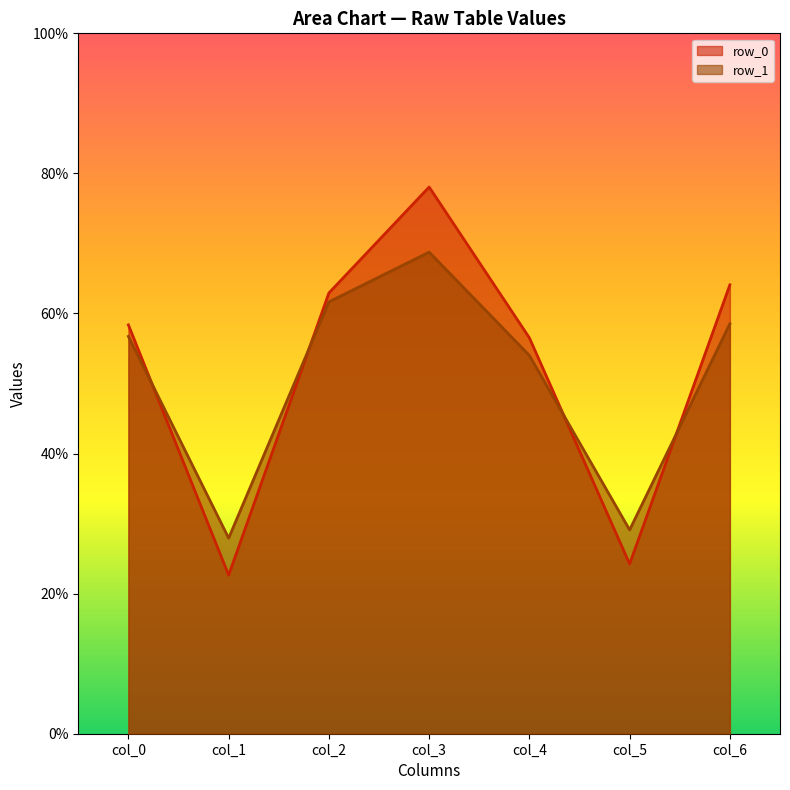

At which label is row_1 closest to 48?

col_4